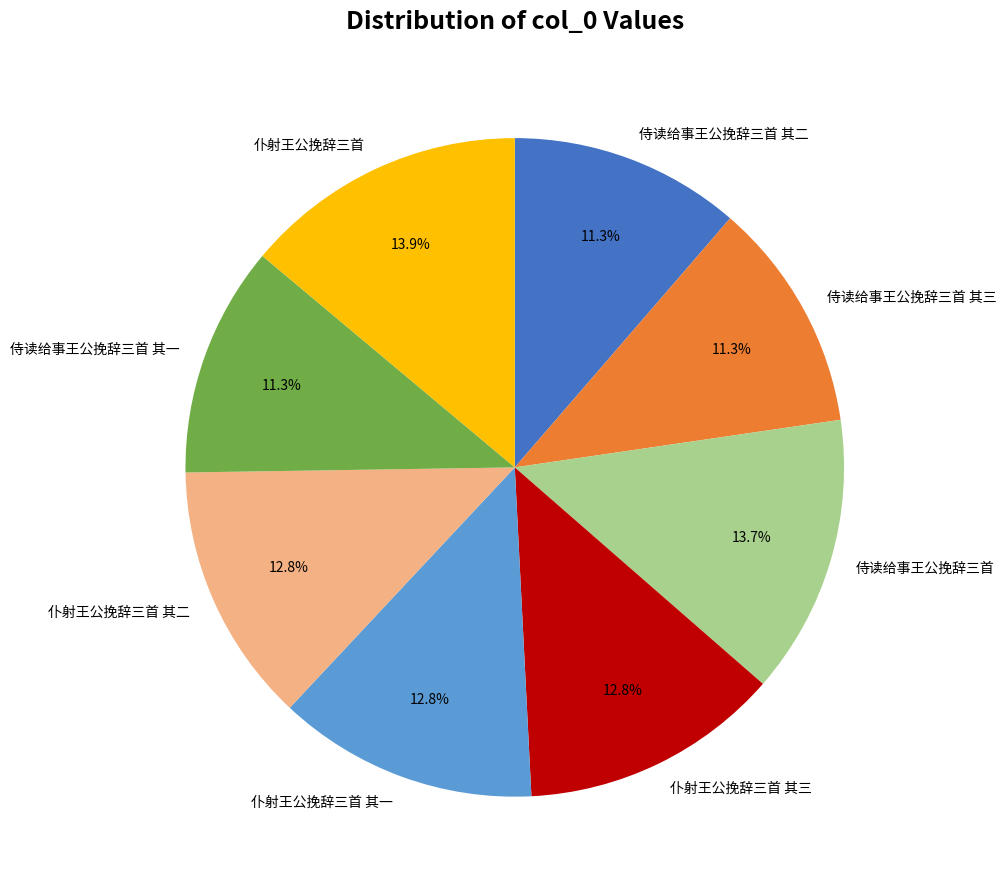

Which has a higher value, 侍读给事王公挽辞三首 其二 or 仆射王公挽辞三首 其三?

仆射王公挽辞三首 其三